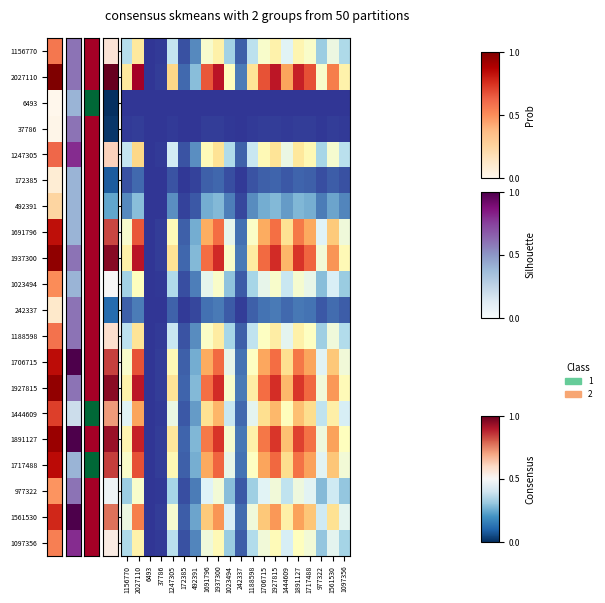

What is the difference between the highest and lowest values at 1097356?

0.5